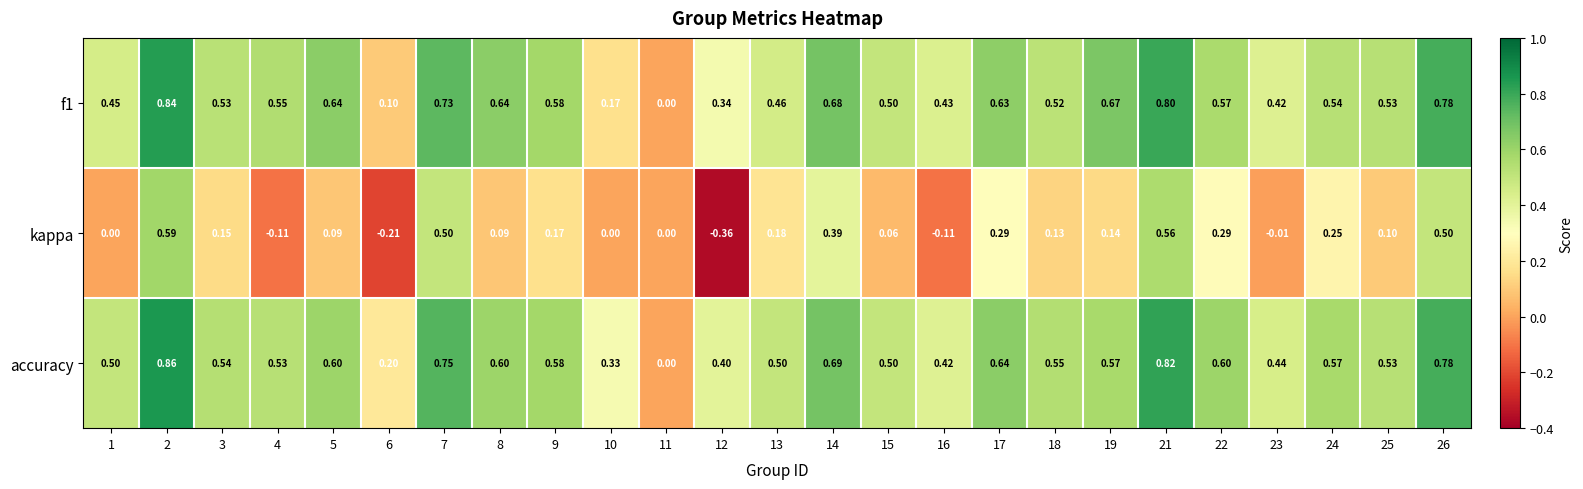

Which series has the widest spread of values?

kappa